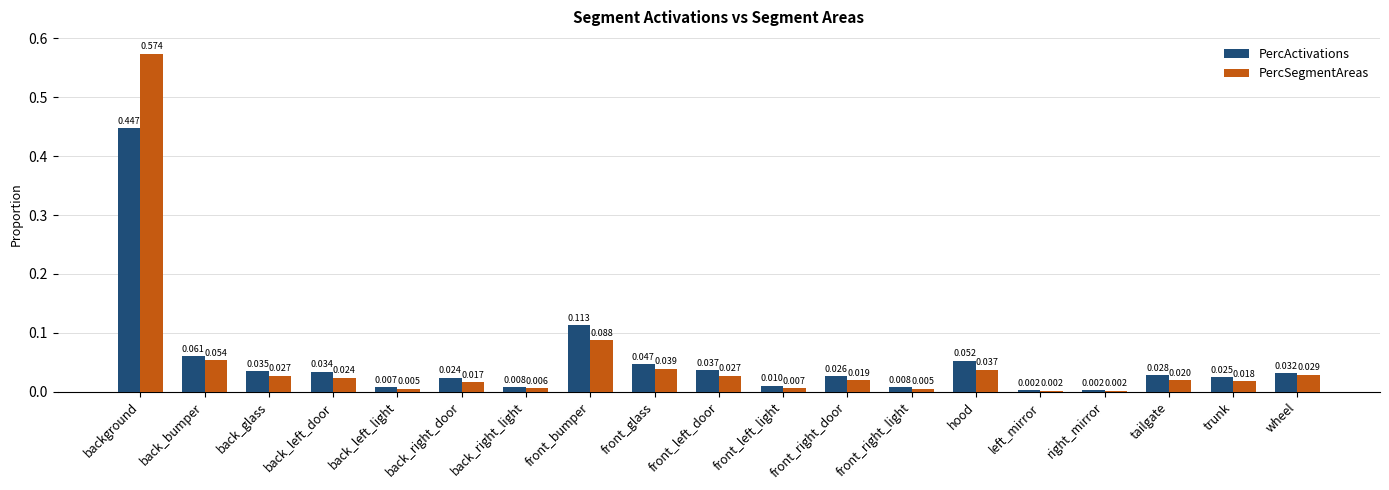

Which category has the highest value in the PercActivations series?

background